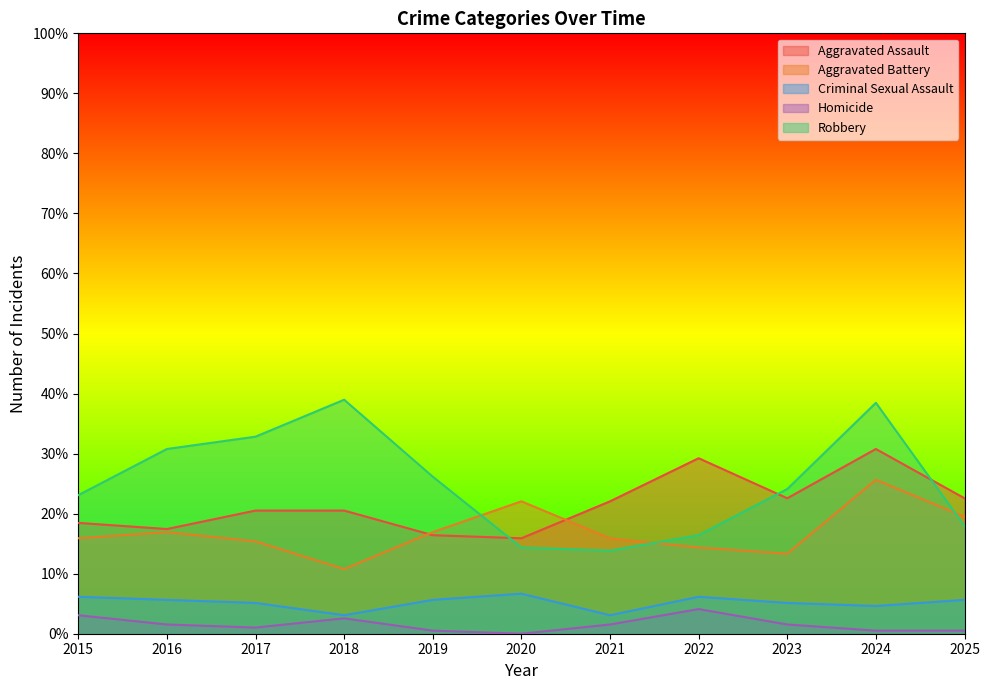

Between 2023 and 2022, which is larger?

2022